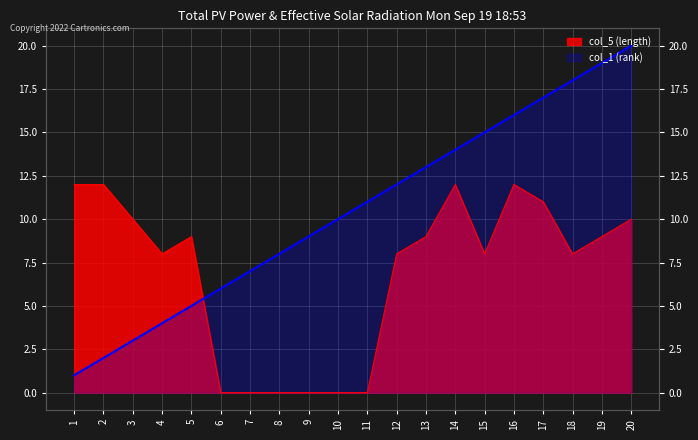

After their last crossing, which series has the higher values: col_5 (length) or col_1 (rank)?

col_1 (rank)